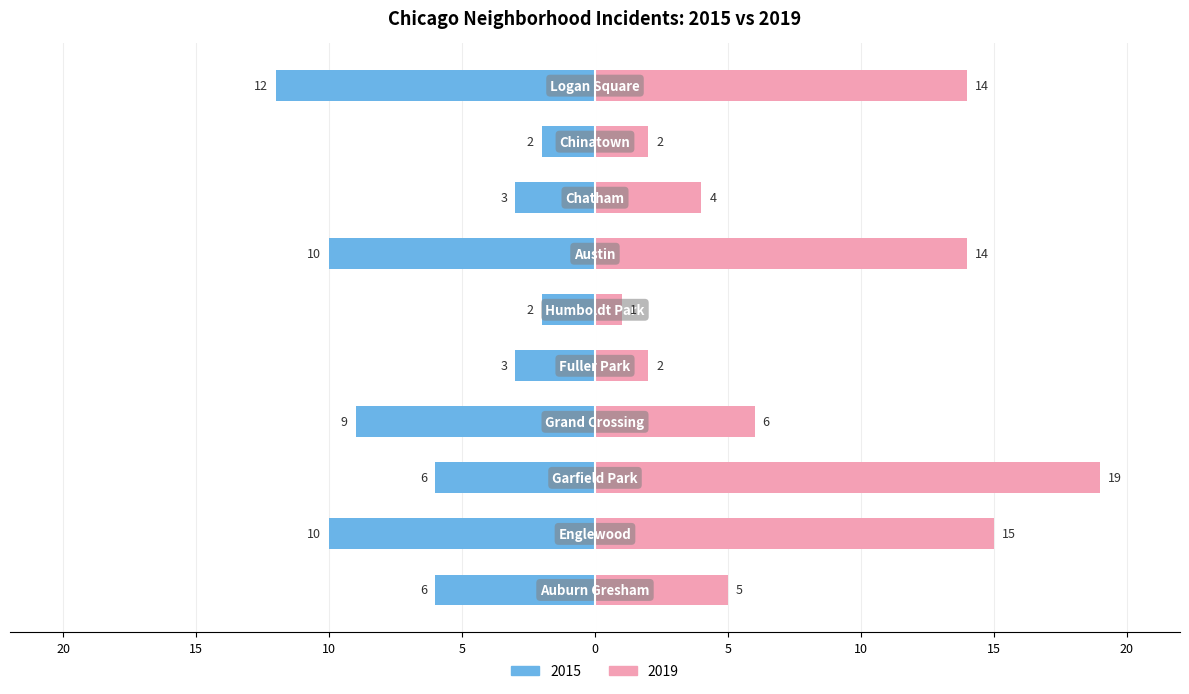

Reading left to right, extract all data points from this chart.

2015: -6	-10	-6	-9	-3	-2	-10	-3	-2	-12
2019: 5	15	19	6	2	1	14	4	2	14